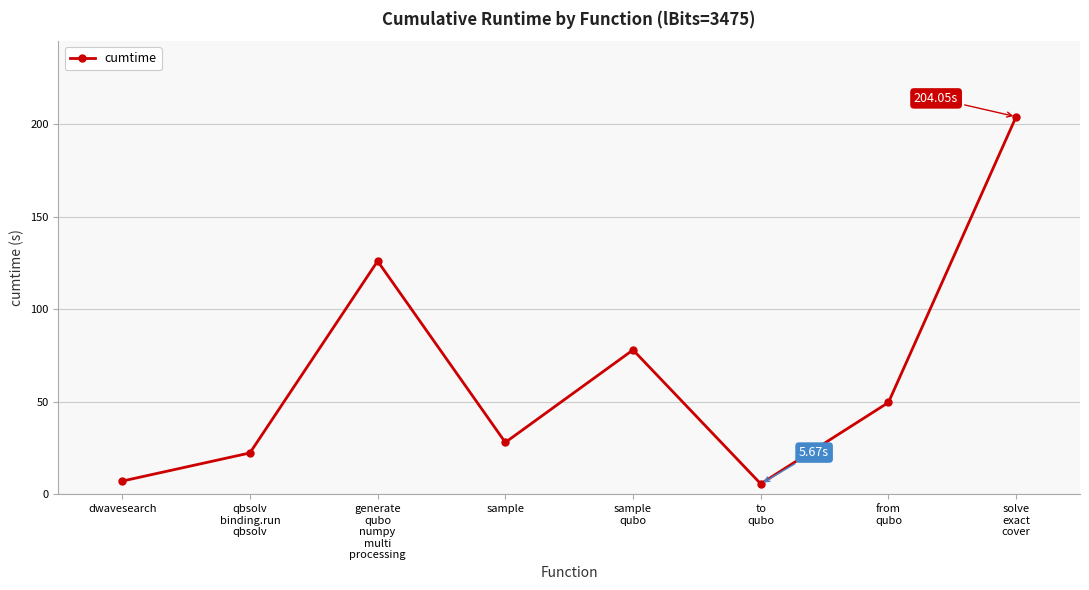

True or false: there are more than 1 points higher than both neighbors.

True